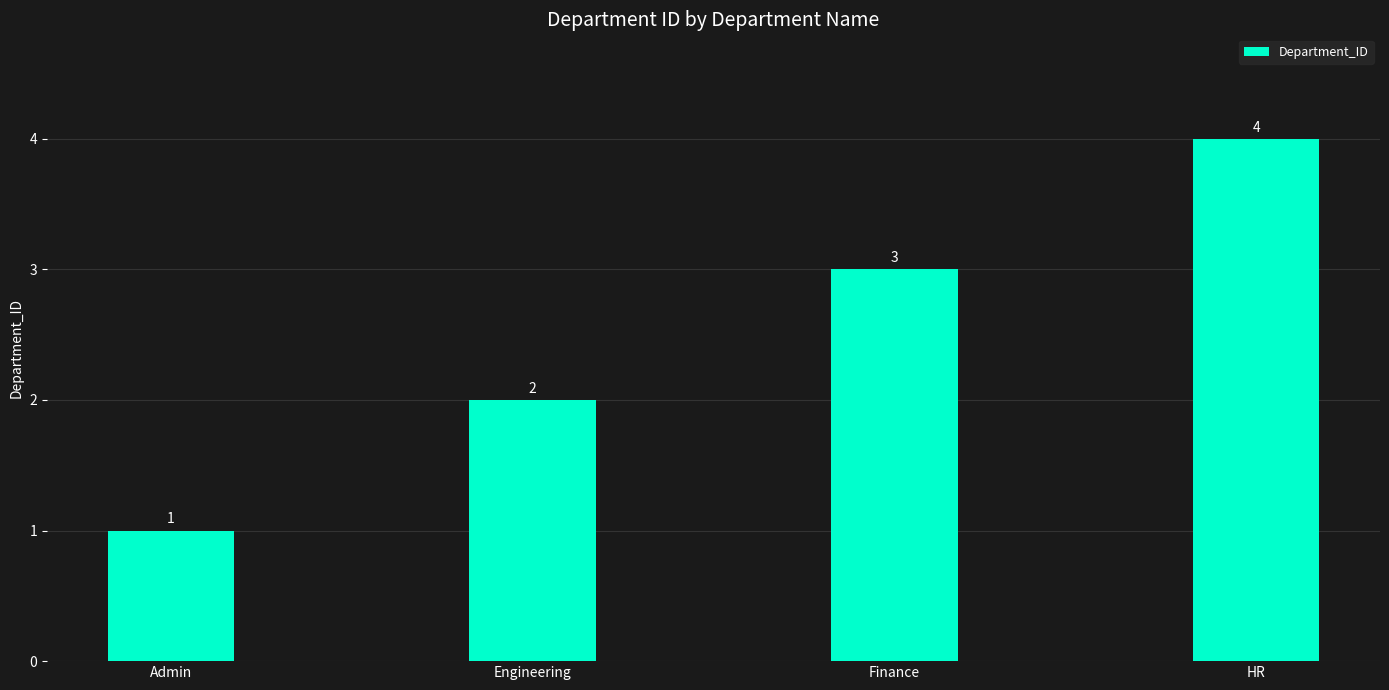

What is the change in value from Engineering to Finance?

+1